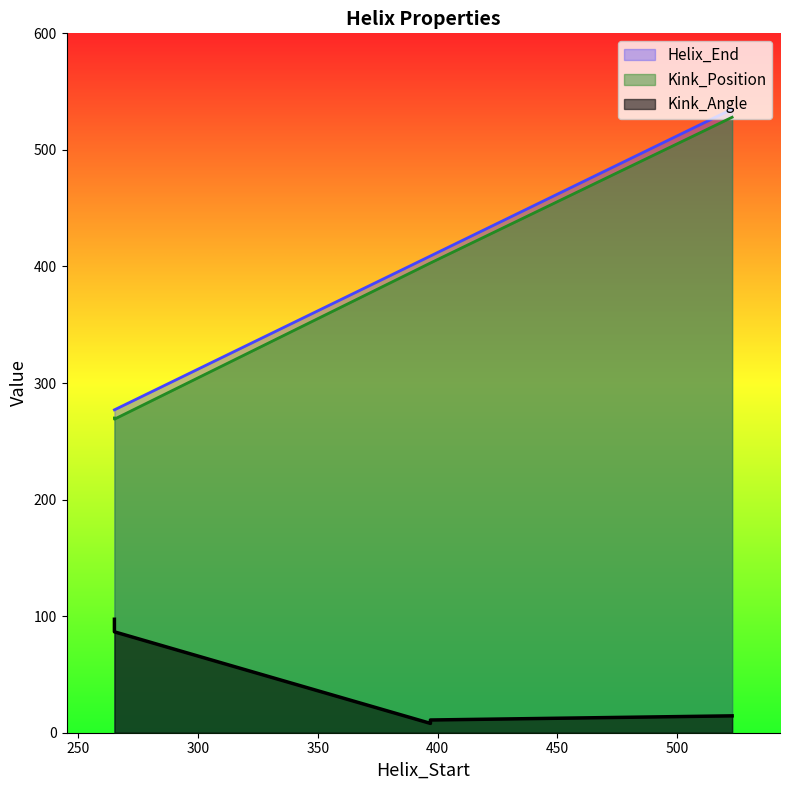

What is the smallest value displayed?

8.0